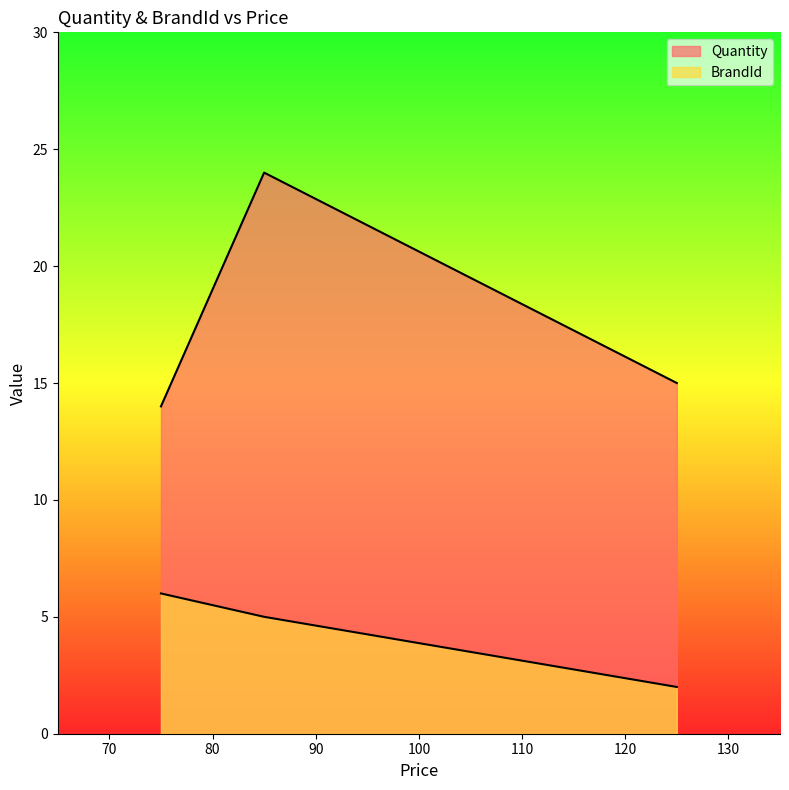

Reading left to right, what are all the values shown in this chart?

Quantity: 6	5	2
BrandId: 14	24	15